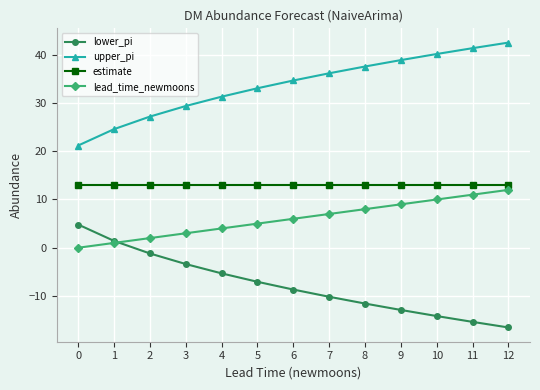

True or false: lower_pi has more than 2 points higher than both neighbors.

False